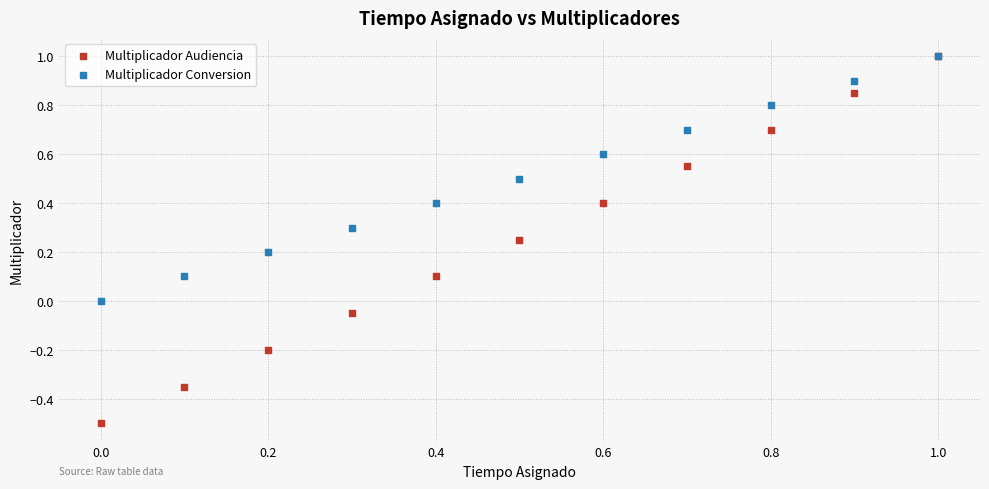

What are all the series names shown in the legend?

Multiplicador Audiencia, Multiplicador Conversion